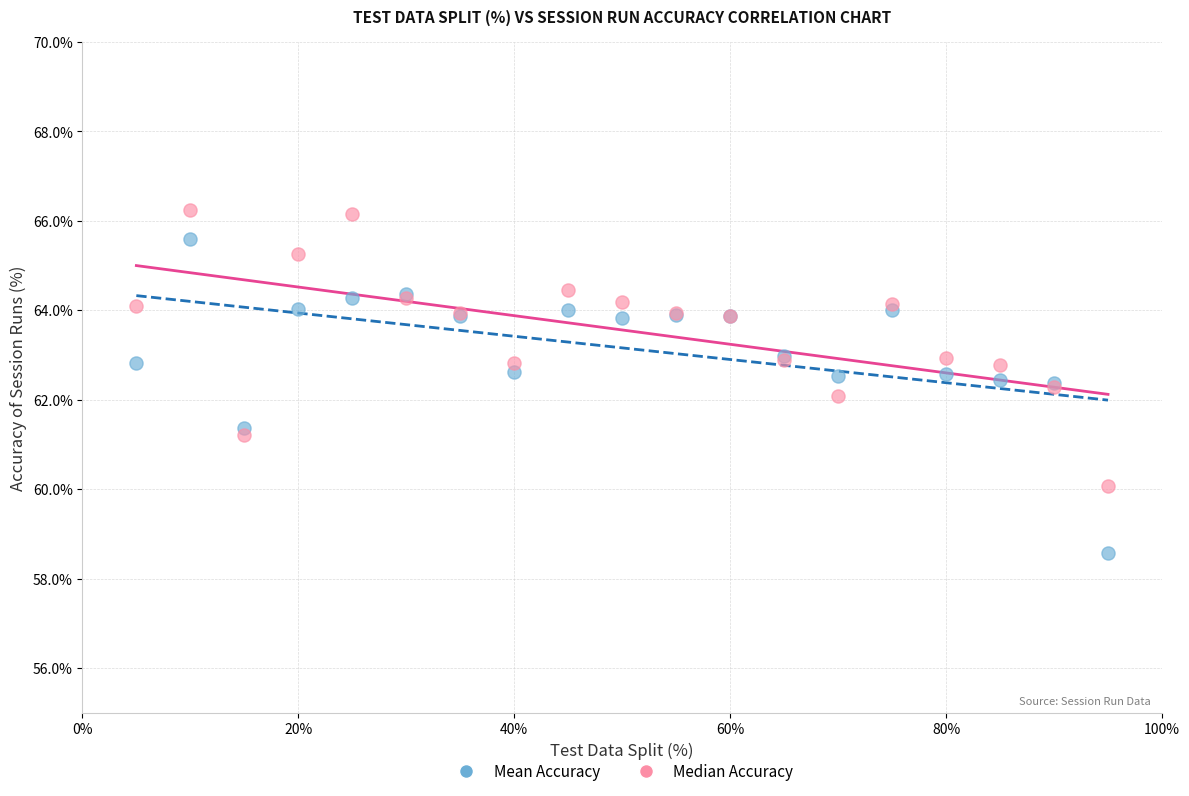

Which series has the largest Y range (max minus min)?

Mean Accuracy